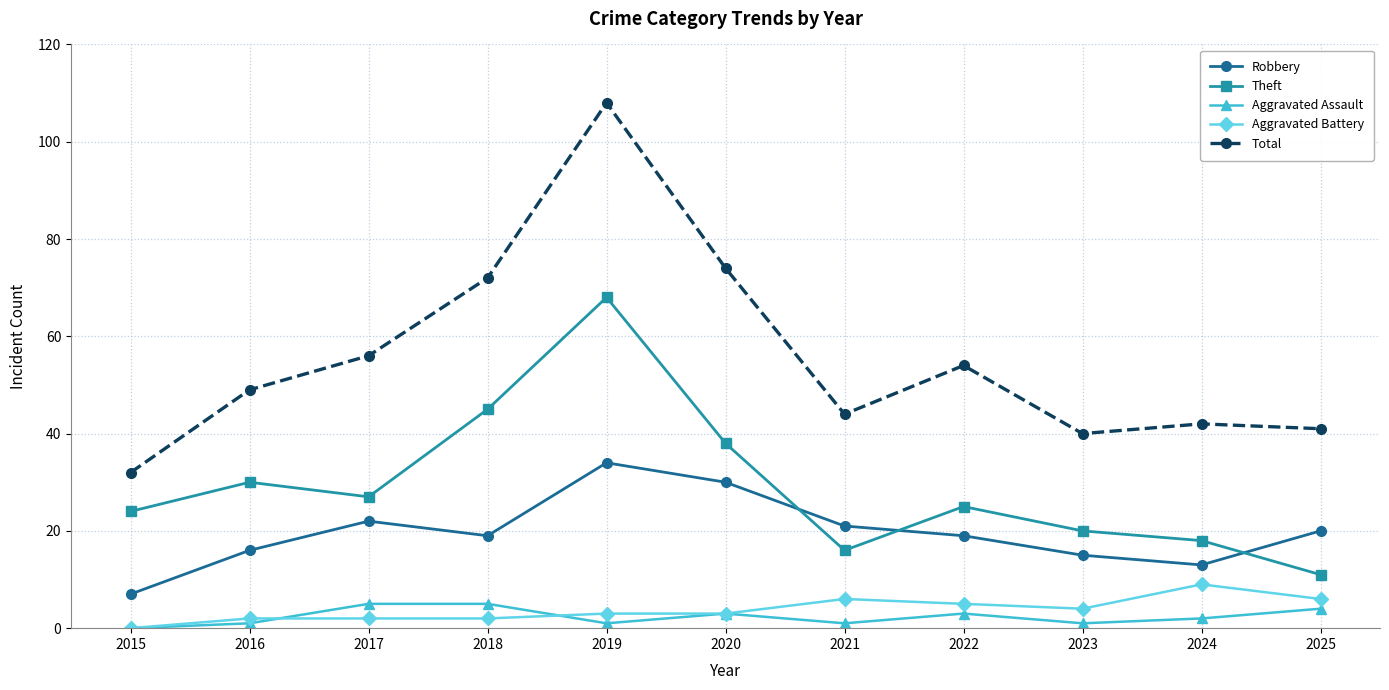

Rank the series by their maximum value, from lowest to highest.

Aggravated Assault, Aggravated Battery, Robbery, Theft, Total